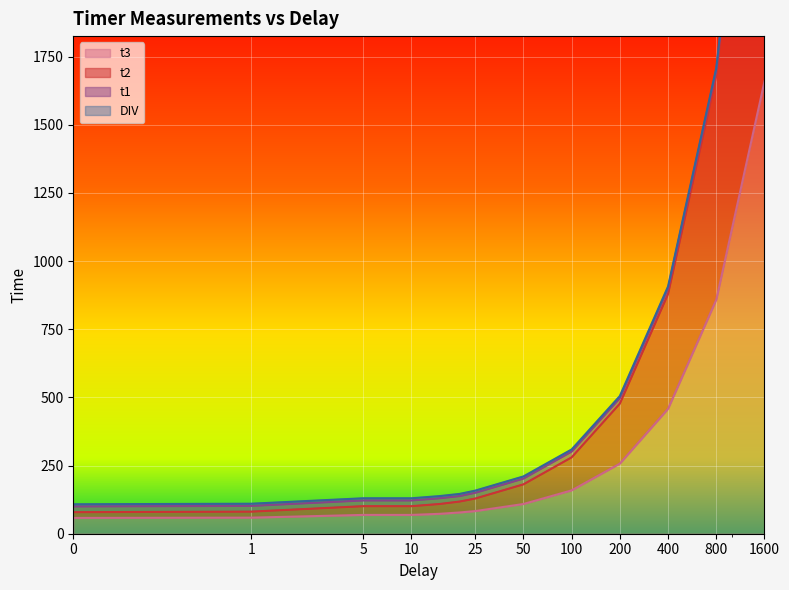

At which label is t3 closest to 858?

800